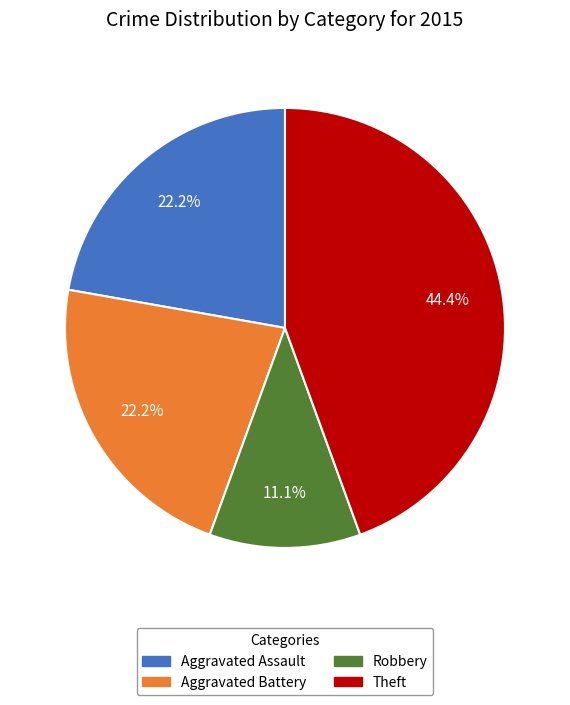

To the nearest percent, what is the combined percentage of Aggravated Battery and Theft?

67%